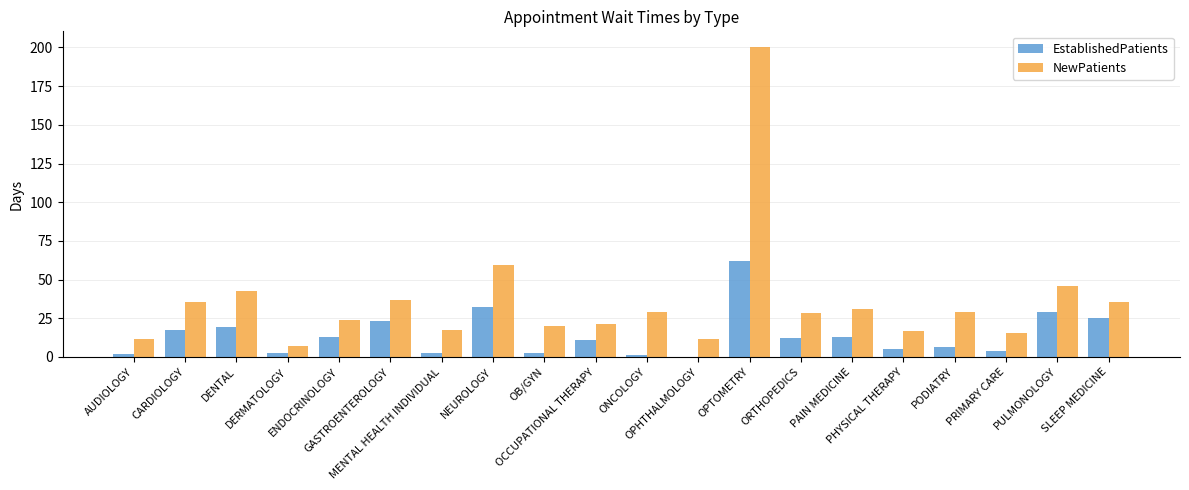

What is the sum of all NewPatients values?

718.9